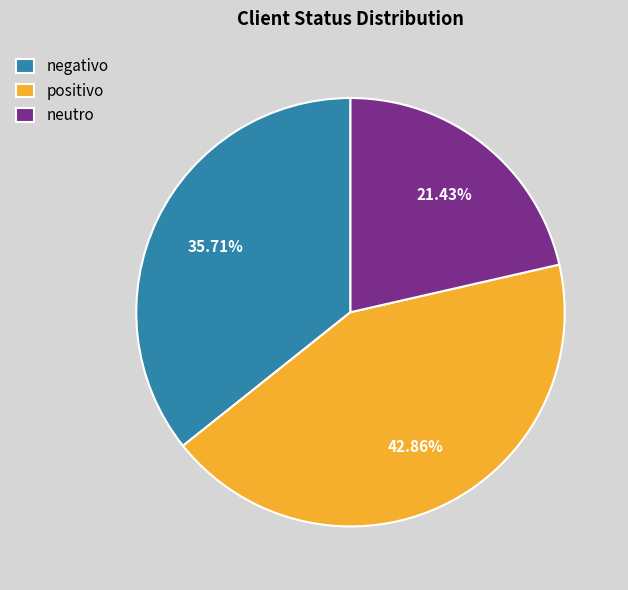

To the nearest percent, what is the combined percentage of positivo and negativo?

79%